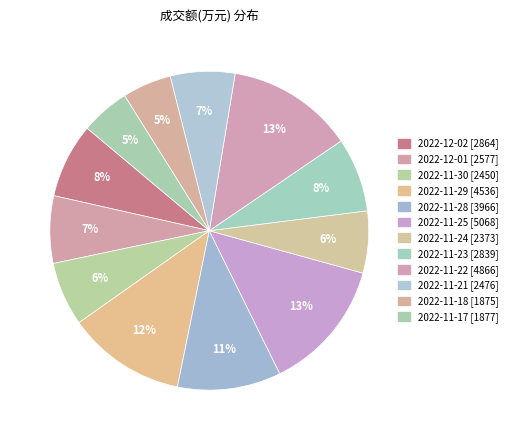

How many segments does this pie chart have?

12